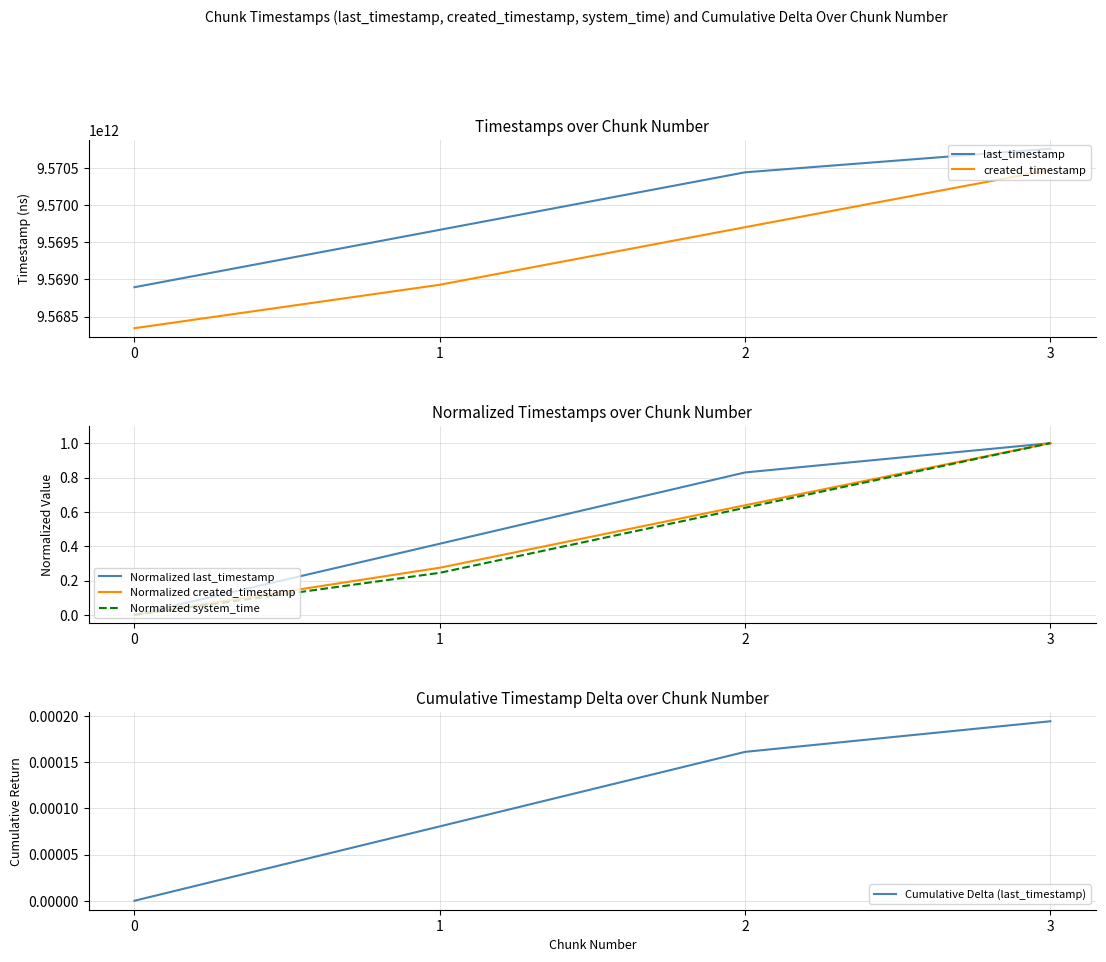

What is the total value across all series at 1?

19138592881972.9